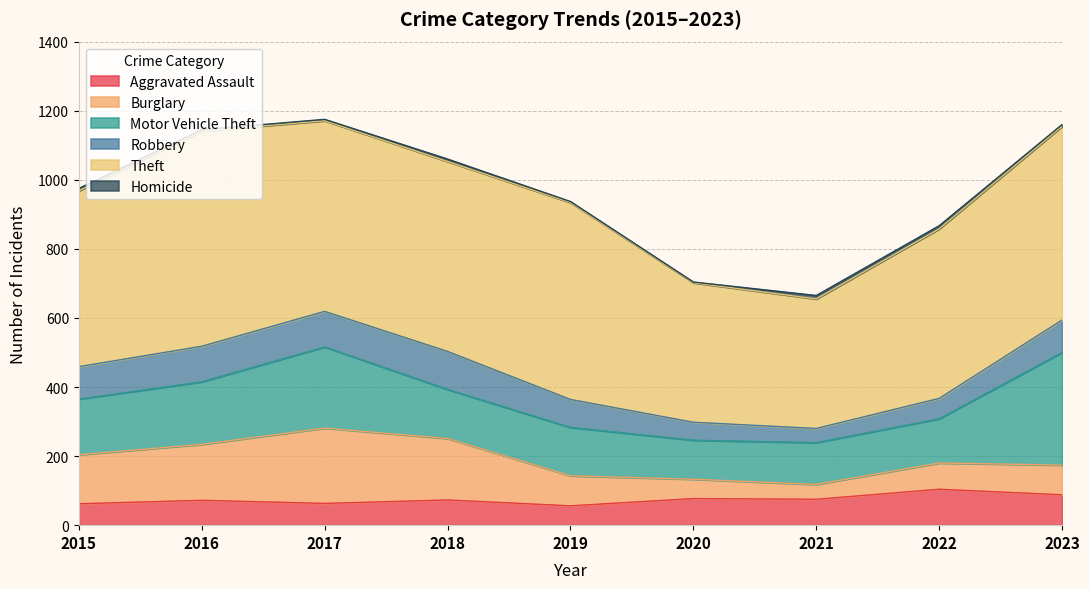

True or false: Burglary and Homicide cross at least once.

False